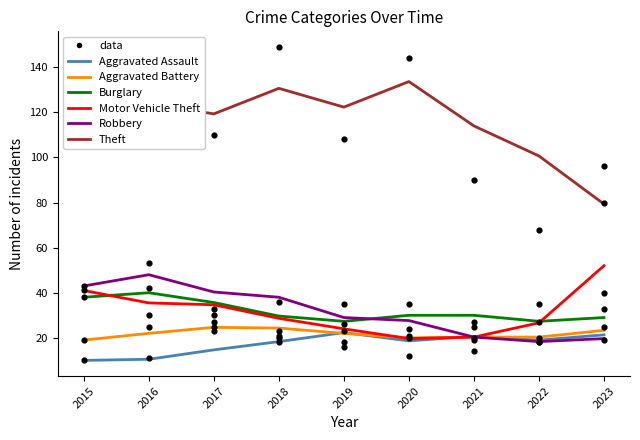

Is the value of Robbery at 2022 greater than the value of Motor Vehicle Theft at 2015?

No